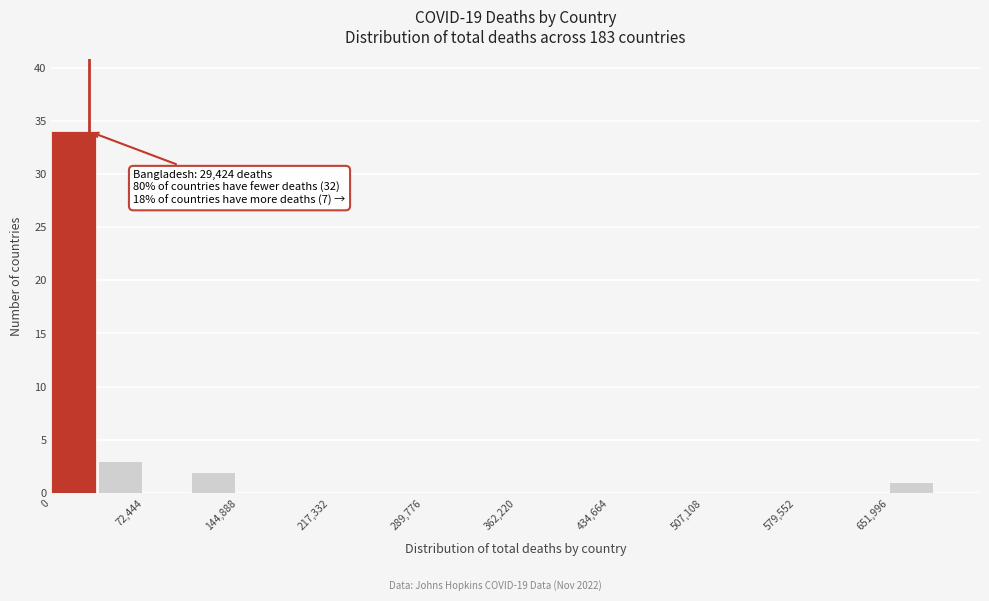

Read against the x-axis, roughly where is the centre of the tallest bar?

20000